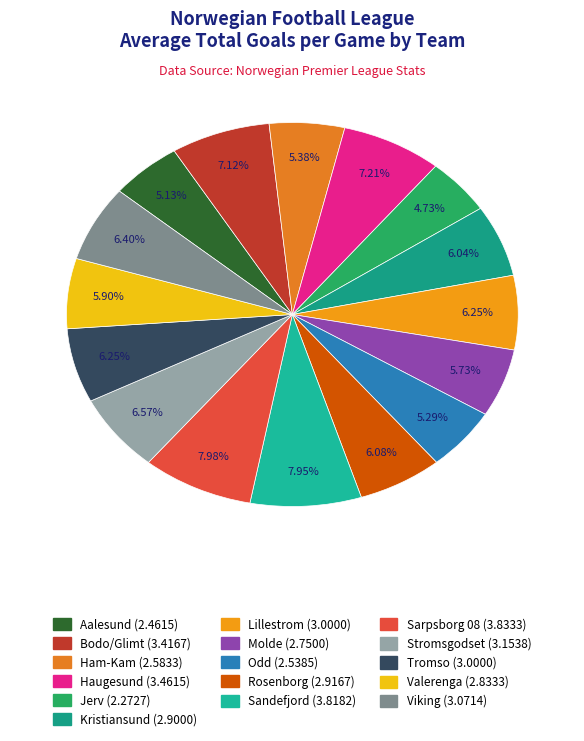

To the nearest percent, what is the average slice percentage?

6%